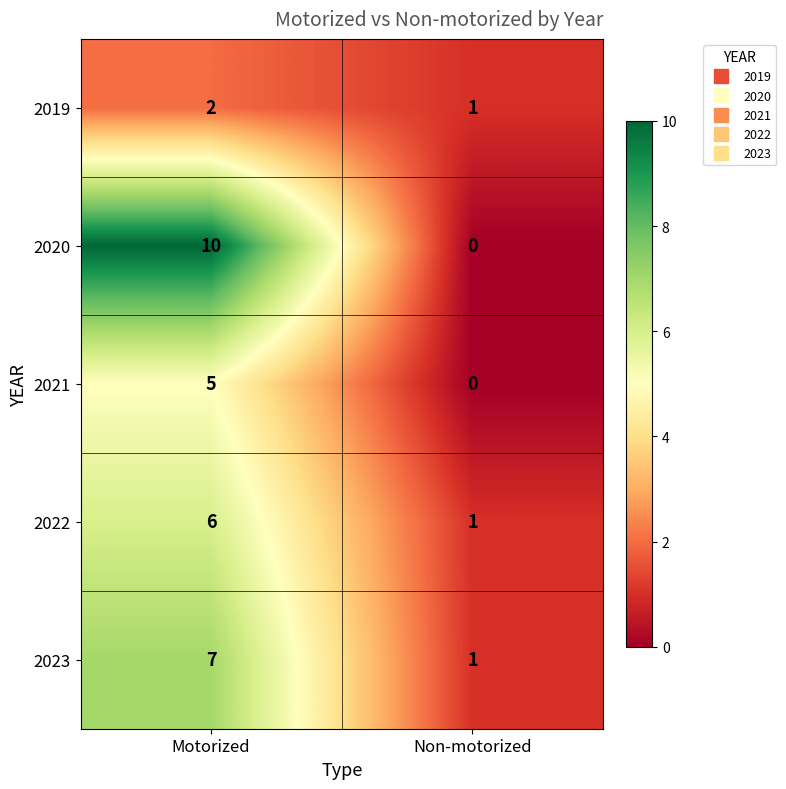

List the series in order of their peak value, lowest first.

2019, 2021, 2022, 2023, 2020